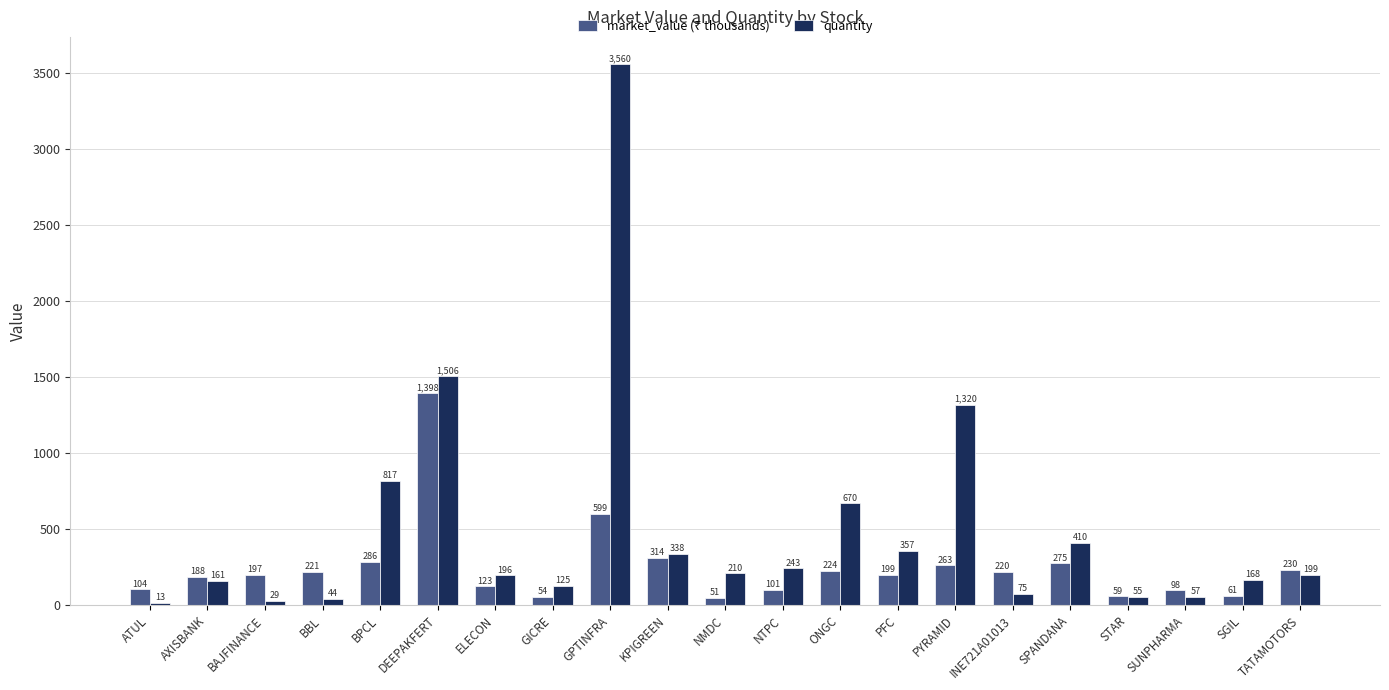

What is the smallest value displayed?

13.0